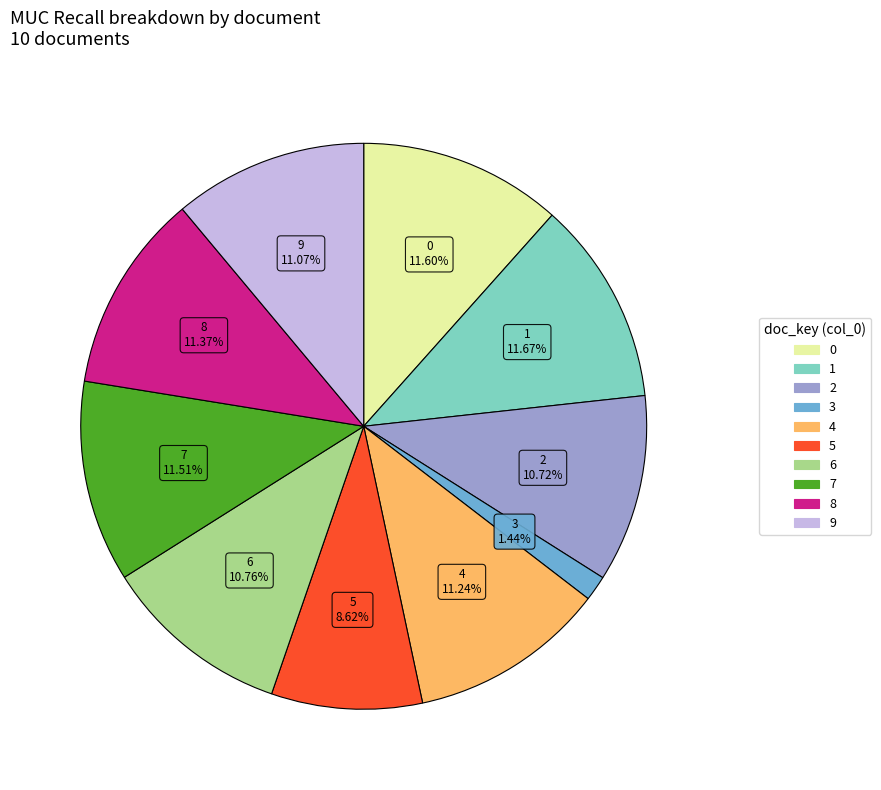

Does 8 account for over 50% of the chart?

No